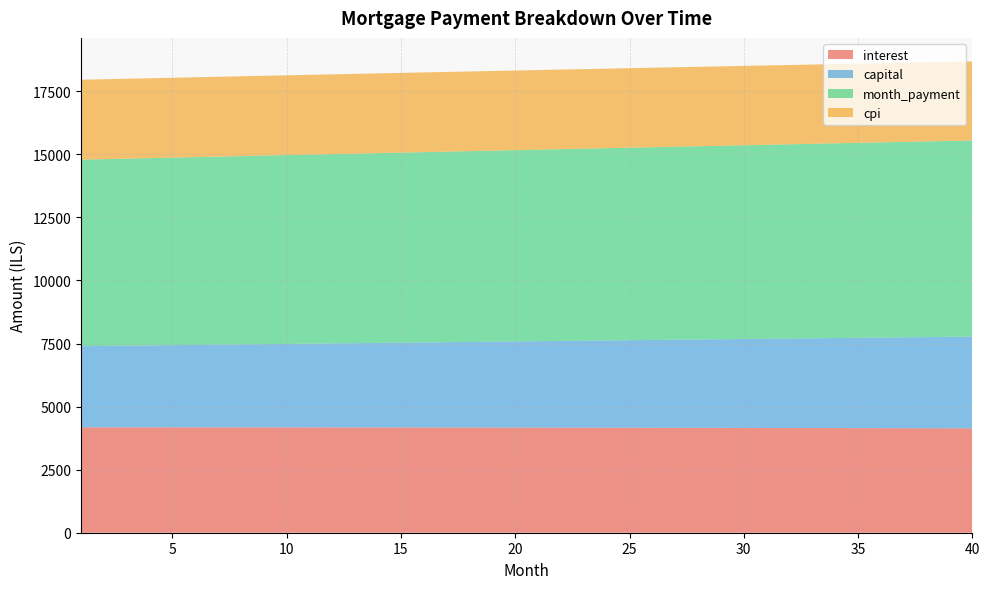

Reading left to right, list all the values displayed in this chart.

interest: 1=4179.9	2=4179.7	3=4179.4	4=4179.1	5=4178.8	6=4178.4	7=4178.0	8=4177.5	9=4177.0	10=4176.5	11=4175.9	12=4175.2	13=4174.5	14=4173.8	15=4173.0	16=4172.2	17=4171.3	18=4170.3	19=4169.4	20=4168.3	21=4167.3	22=4166.2	23=4165.0	24=4163.8	25=4162.5	26=4161.2	27=4159.8	28=4158.4	29=4156.9	30=4155.4	31=4153.8	32=4152.2	33=4150.5	34=4148.8	35=4147.0	36=4145.2	37=4143.3	38=4141.4	39=4139.4	40=4137.3
capital: 1=3215.3	2=3225.5	3=3235.7	4=3245.9	5=3256.2	6=3266.5	7=3276.9	8=3287.2	9=3297.6	10=3308.1	11=3318.6	12=3329.1	13=3339.6	14=3350.2	15=3360.8	16=3371.4	17=3382.1	18=3392.8	19=3403.6	20=3414.3	21=3425.2	22=3436.0	23=3446.9	24=3457.8	25=3468.7	26=3479.7	27=3490.8	28=3501.8	29=3512.9	30=3524.0	31=3535.2	32=3546.4	33=3557.6	34=3568.9	35=3580.2	36=3591.5	37=3602.9	38=3614.3	39=3625.7	40=3637.2
month_payment: 1=7395.1	2=7405.1	3=7415.1	4=7425.0	5=7435.0	6=7444.9	7=7454.8	8=7464.8	9=7474.7	10=7484.5	11=7494.4	12=7504.3	13=7514.1	14=7524.0	15=7533.8	16=7543.6	17=7553.4	18=7563.2	19=7572.9	20=7582.7	21=7592.4	22=7602.2	23=7611.9	24=7621.6	25=7631.2	26=7640.9	27=7650.6	28=7660.2	29=7669.8	30=7679.4	31=7689.0	32=7698.6	33=7708.1	34=7717.7	35=7727.2	36=7736.7	37=7746.2	38=7755.7	39=7765.1	40=7774.5
cpi: 1=3166.5	2=3166.3	3=3166.1	4=3165.9	5=3165.6	6=3165.2	7=3164.9	8=3164.5	9=3164.1	10=3163.6	11=3163.1	12=3162.6	13=3162.1	14=3161.5	15=3160.8	16=3160.2	17=3159.5	18=3158.7	19=3157.9	20=3157.1	21=3156.3	22=3155.4	23=3154.5	24=3153.5	25=3152.5	26=3151.5	27=3150.4	28=3149.3	29=3148.1	30=3146.9	31=3145.7	32=3144.5	33=3143.1	34=3141.8	35=3140.4	36=3139.0	37=3137.5	38=3136.0	39=3134.4	40=3132.9